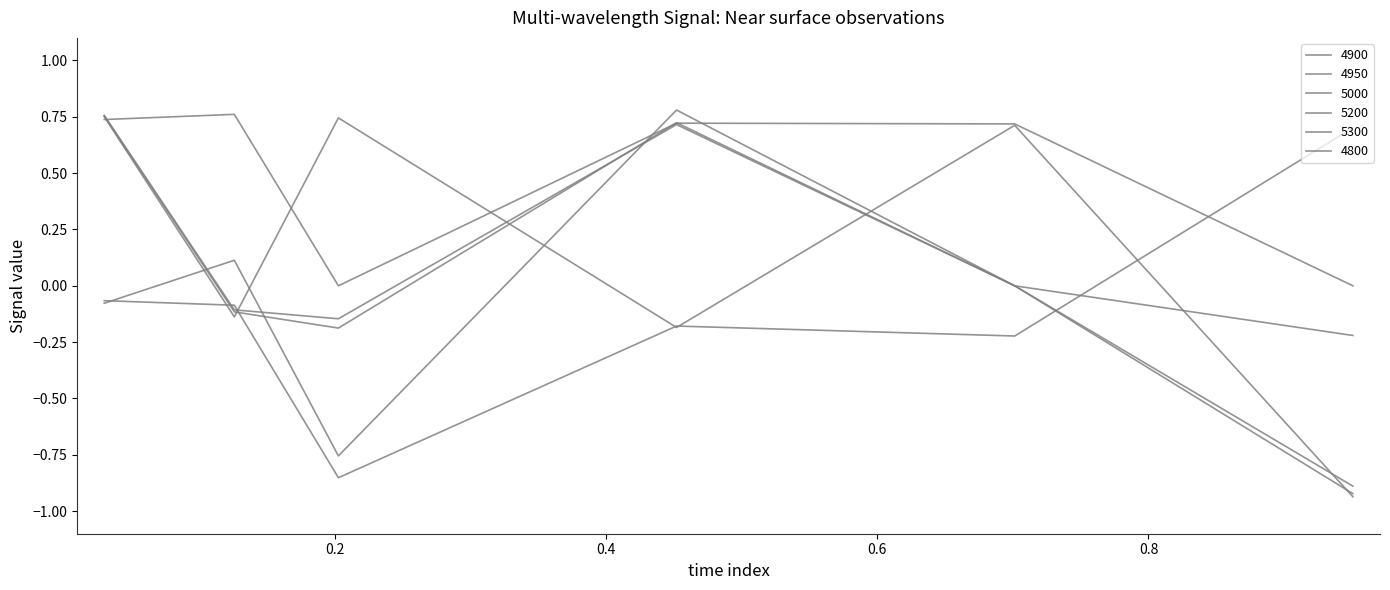

How many lines are shown in the chart?

6